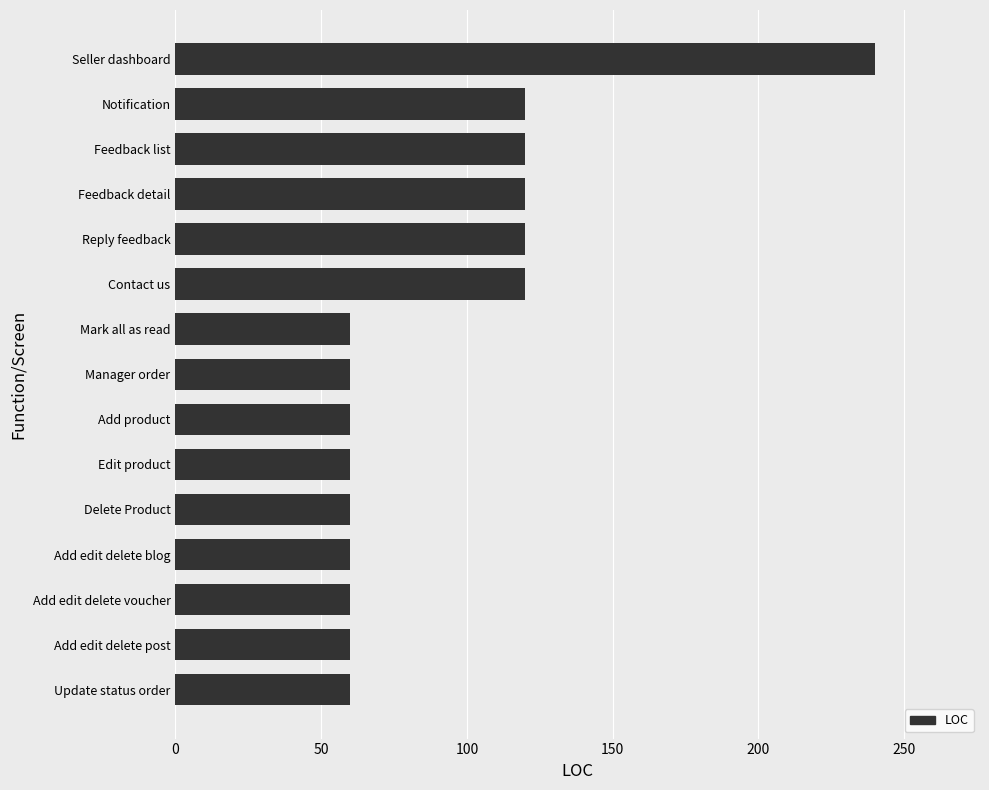

What is the difference between the second highest and minimum values?

60